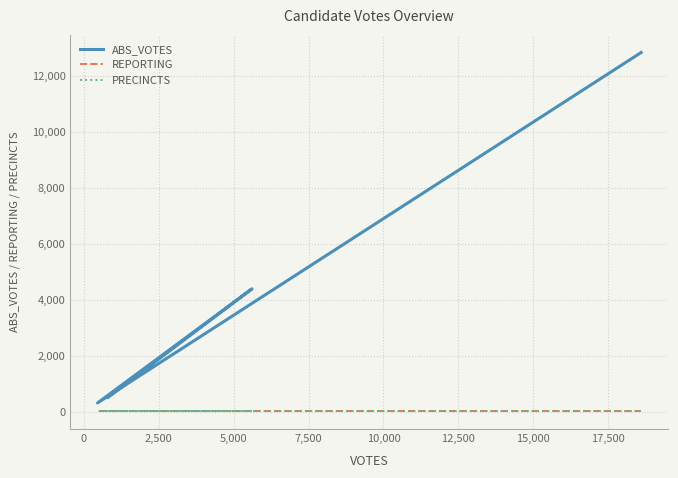

How many interior local valleys does the ABS_VOTES series have?

1